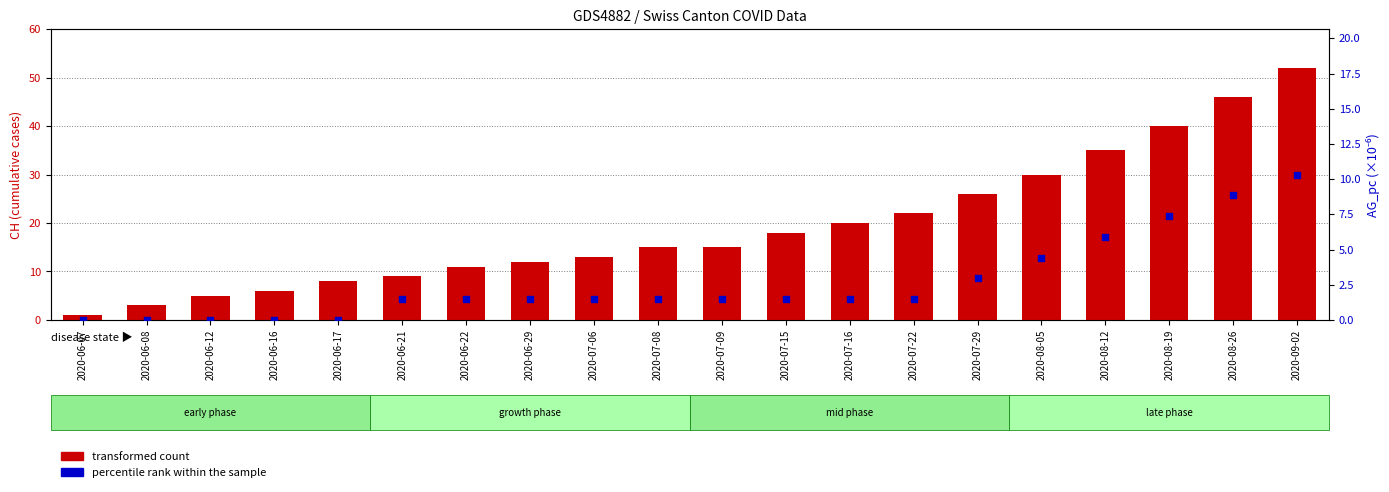

At how many categories does at least one series exceed 13?

11